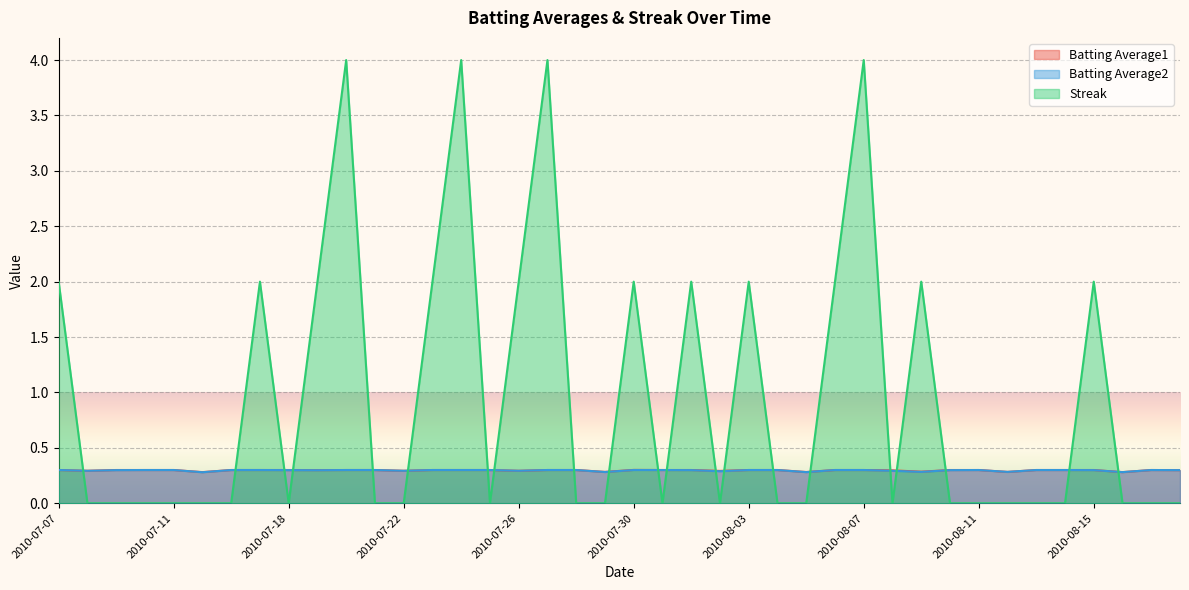

Where is Streak nearest to the value 2?

2010-07-07